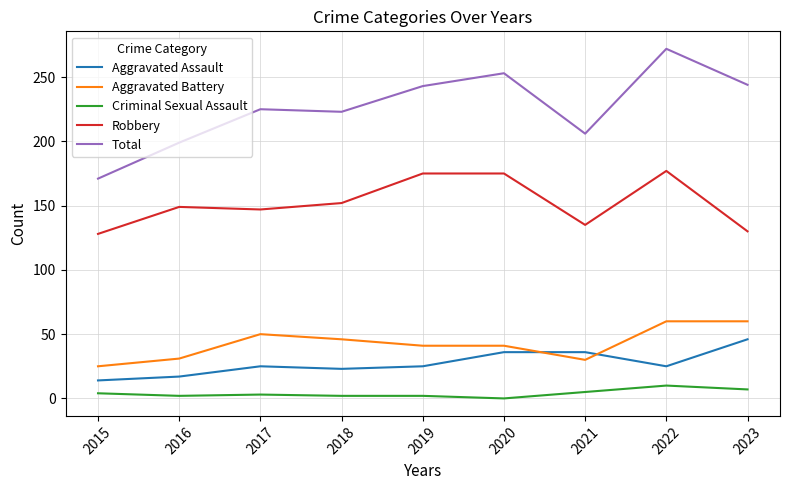

At which label does Aggravated Battery first exceed 41?

2017